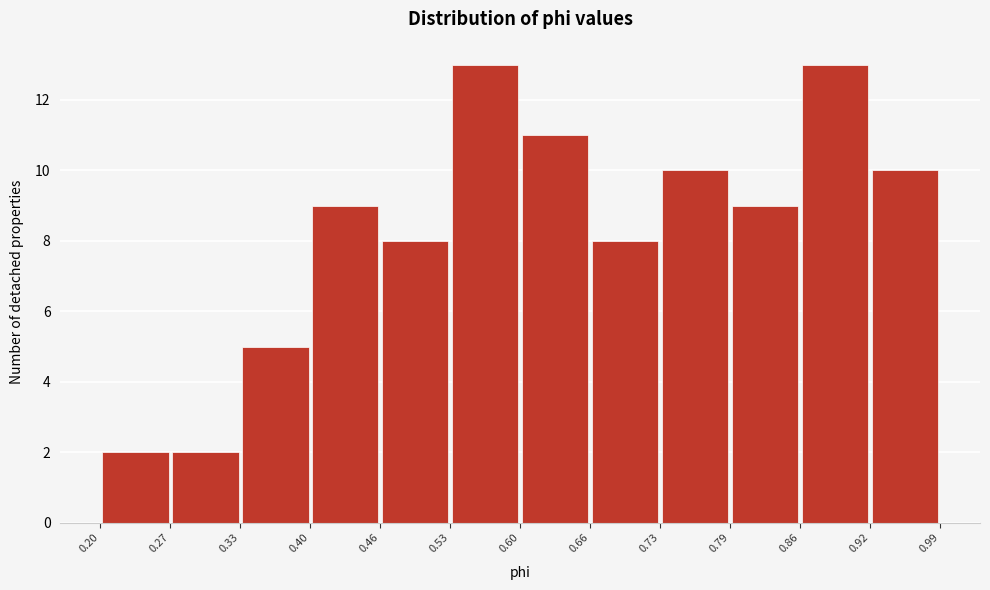

Reading left to right, list every bar in this chart as the range it spans on the x-axis followed by its height. The values are not printed on the chart, so give them approximately, as read against the axis.

0.20 to 0.27: 2
0.27 to 0.33: 2
0.33 to 0.40: 5
0.40 to 0.46: 9
0.46 to 0.53: 8
0.53 to 0.60: 13
0.60 to 0.66: 11
0.66 to 0.73: 8
0.73 to 0.79: 10
0.79 to 0.86: 9
0.86 to 0.92: 13
0.92 to 0.99: 10